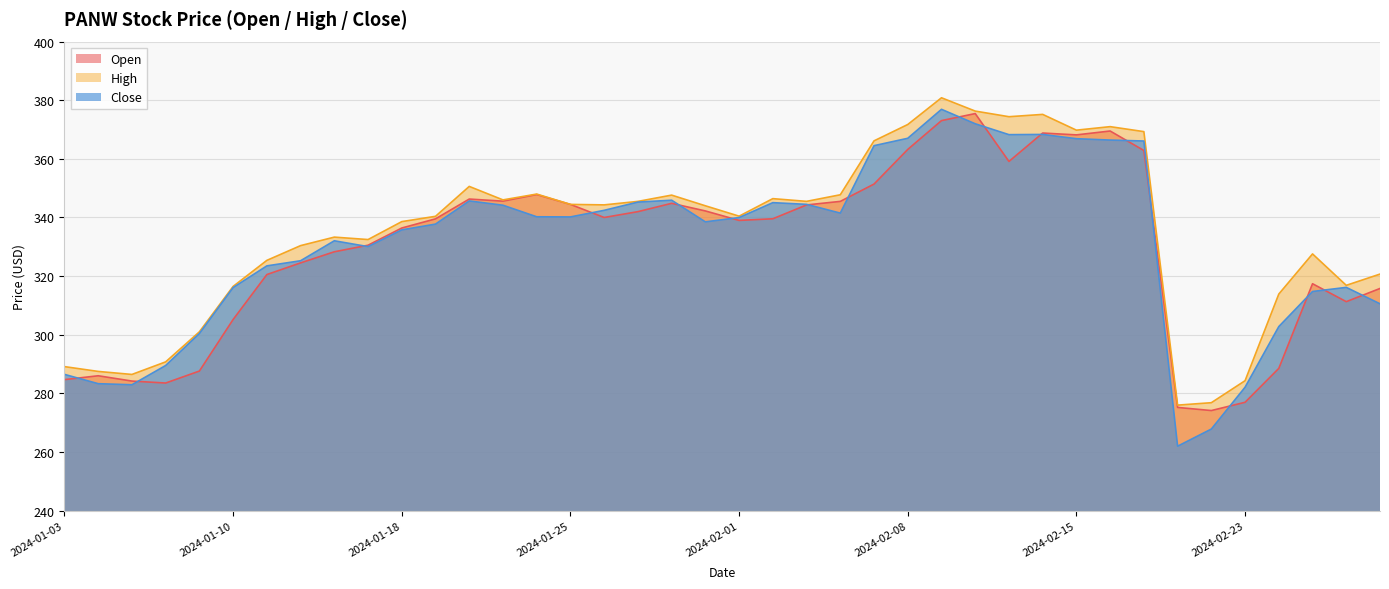

How many data points in High are less than 343?

20